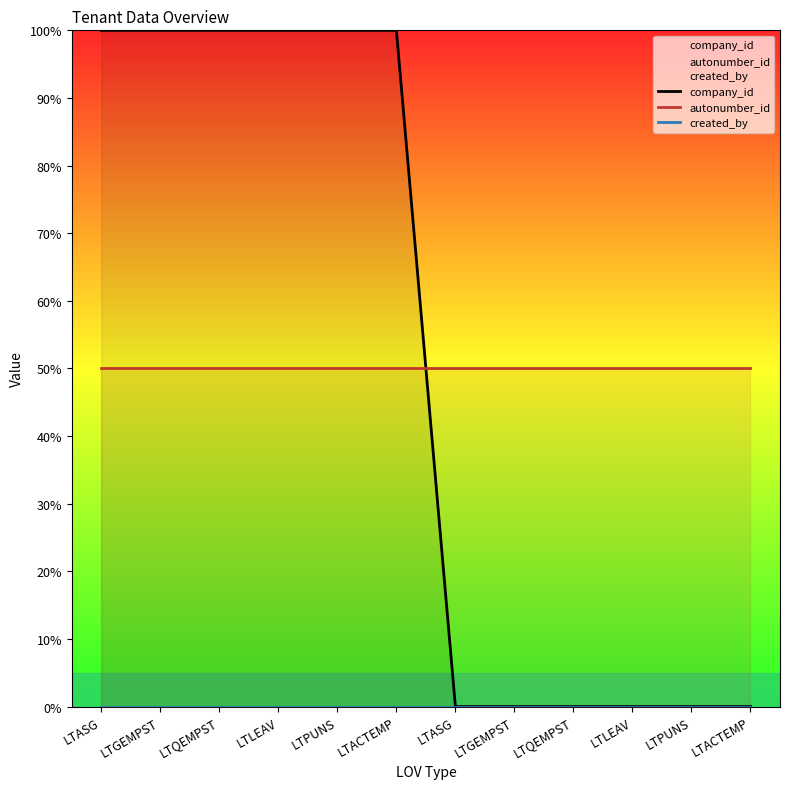

Where do autonumber_id and company_id first cross each other?

LTACTEMP and LTASG